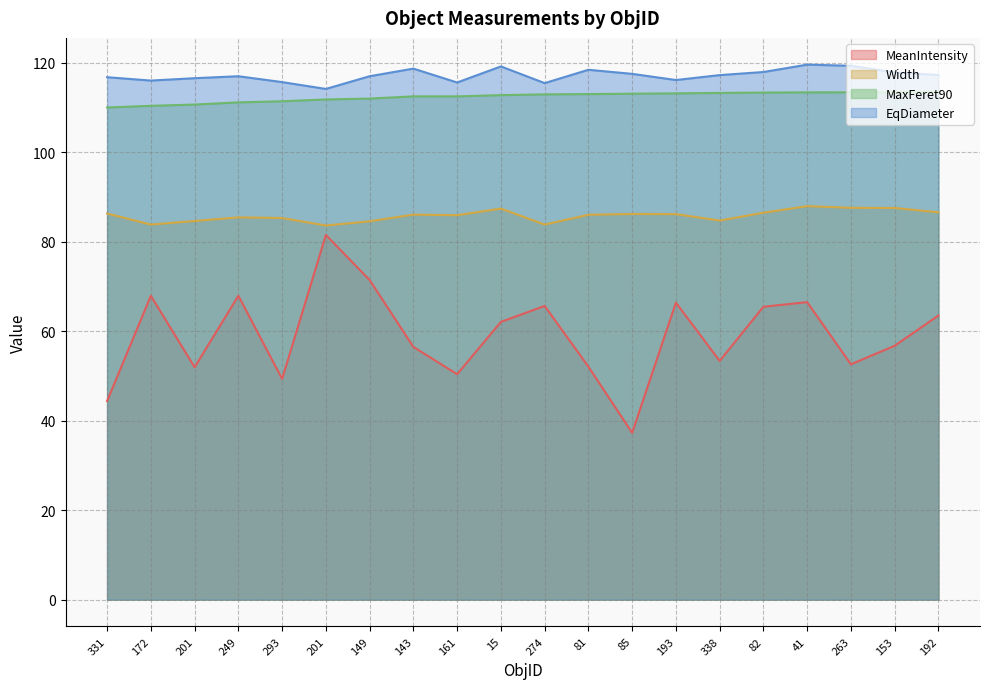

Which series has the largest total across all categories?

EqDiameter